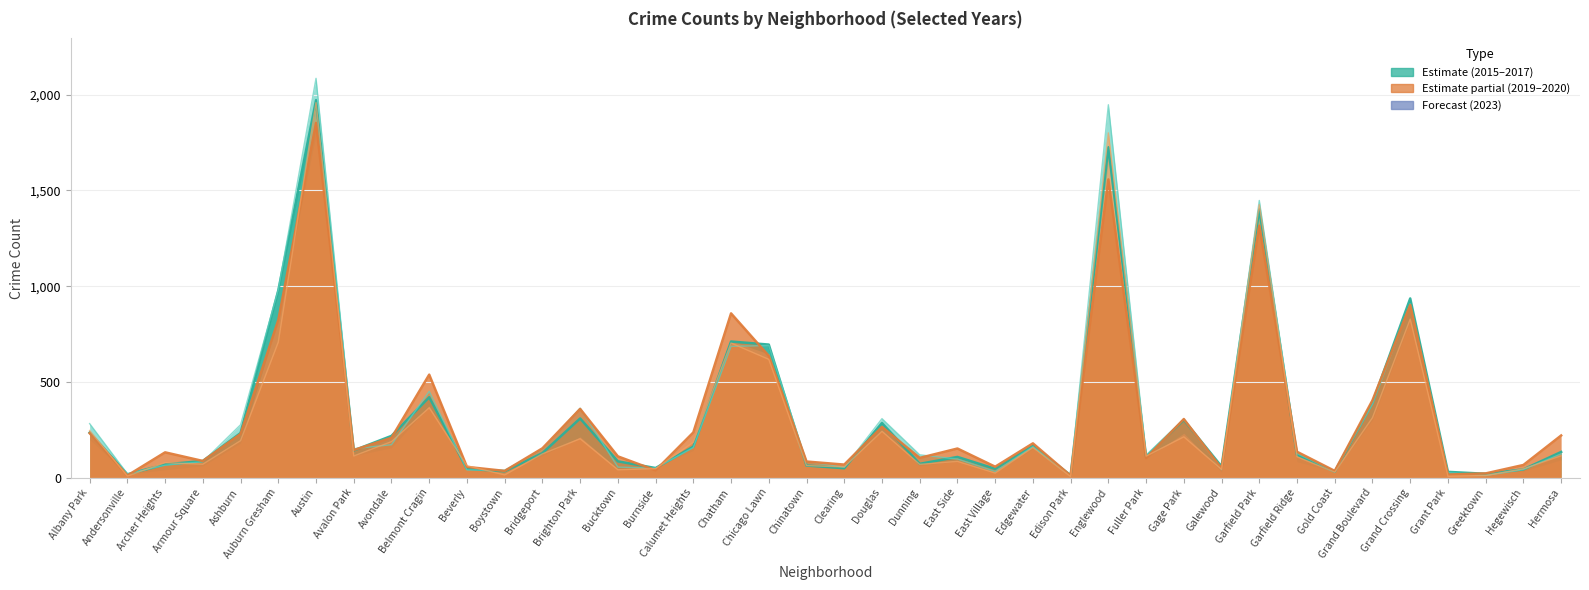

What is the value of the 2015 point at the 24th from the left?

108